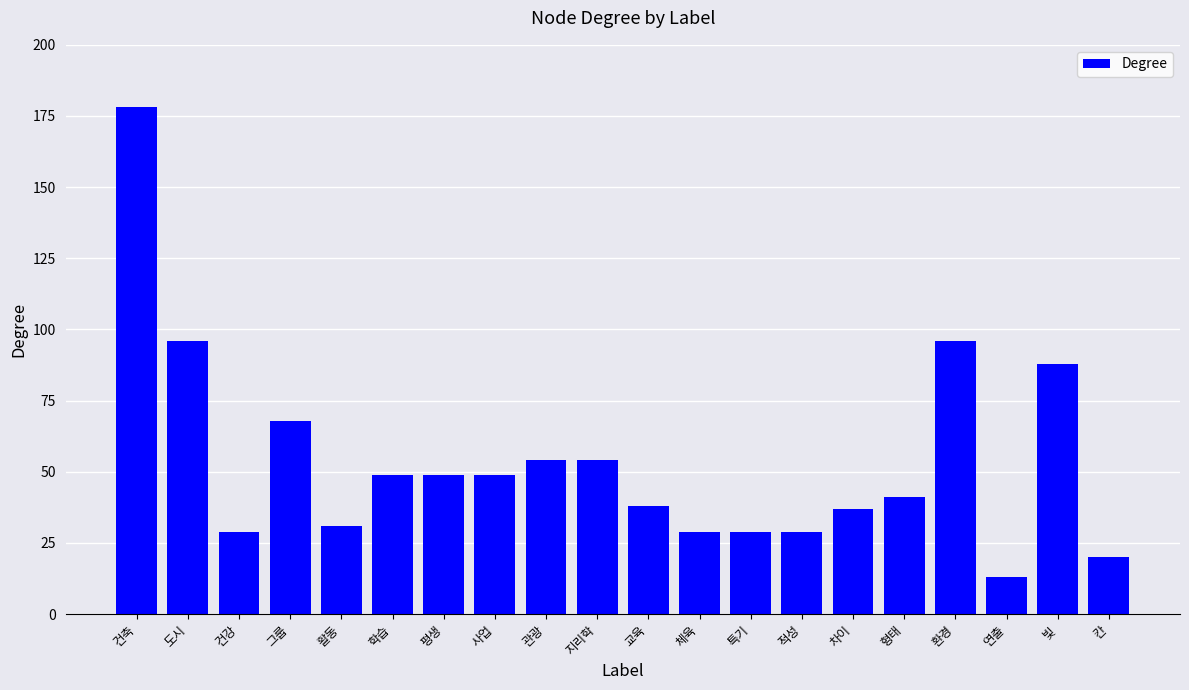

Between 차이 and 학습, which is larger?

학습